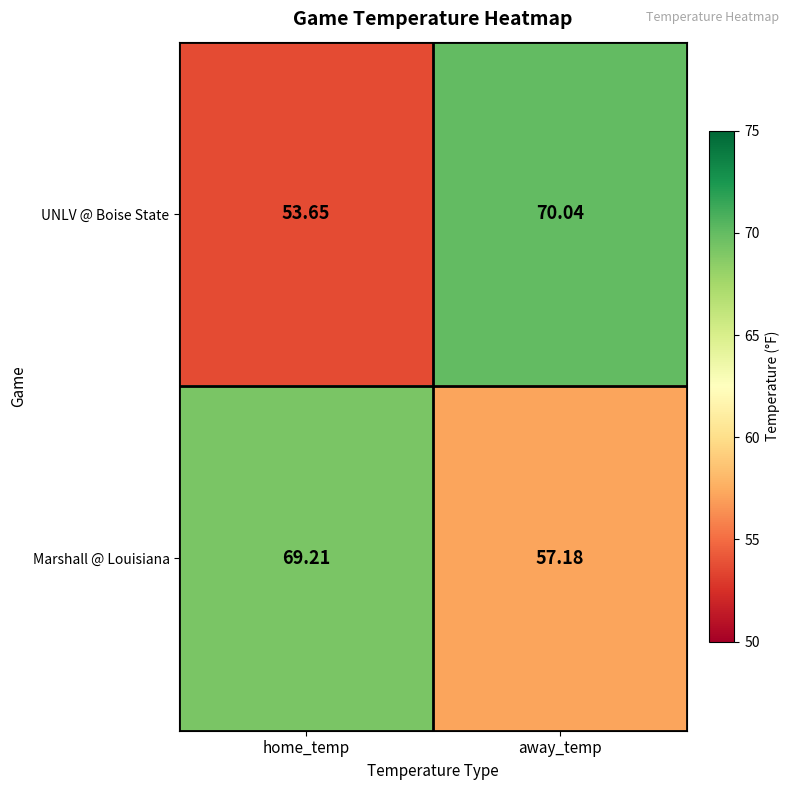

Count the number of data series in this chart.

2